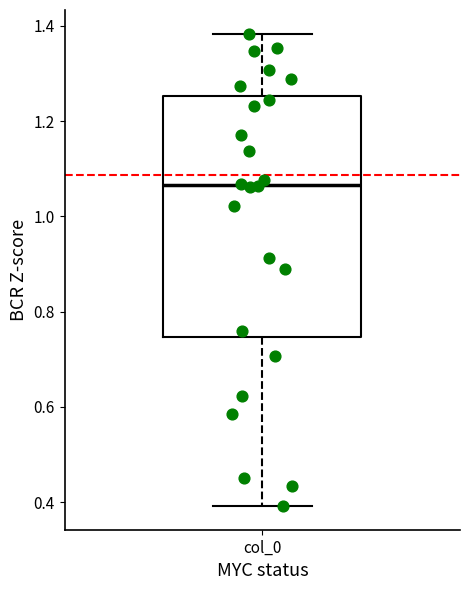

Transcribe this box plot: give where the median line is, the range the box spans, and where the two whiskers end, as read against the y-axis. The values are not printed on the chart, so give them approximately, as read against the axis.

median 1.06, box 0.74 to 1.26, whiskers 0.40 to 1.38